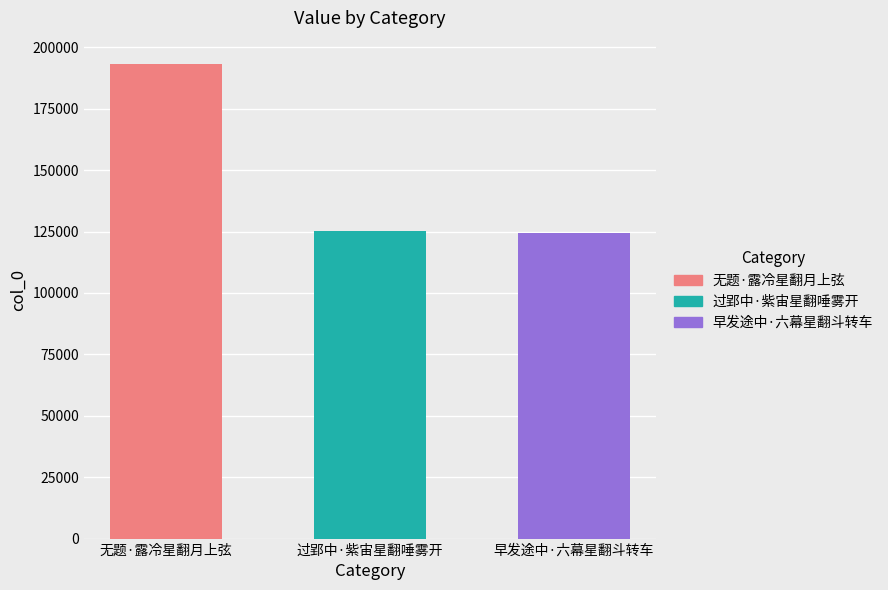

How many data points are less than 125138?

1